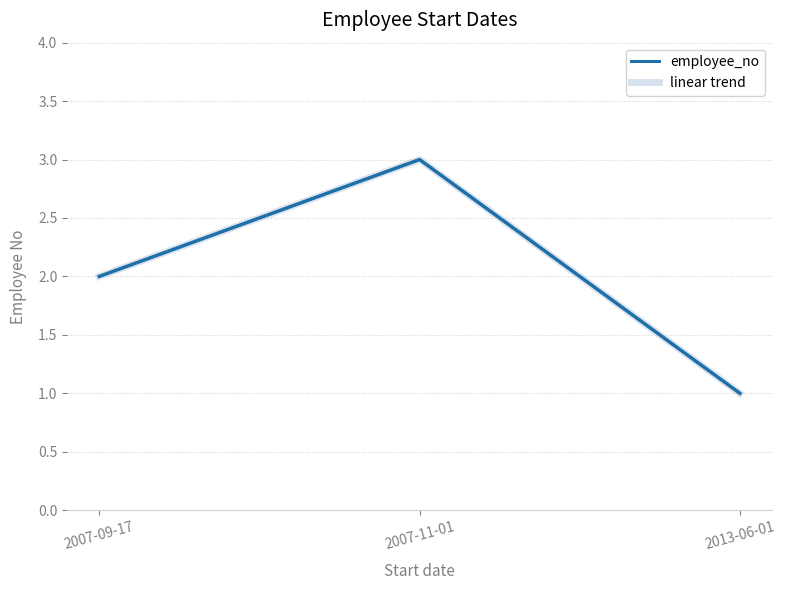

Does the chart have visible grid lines?

Yes